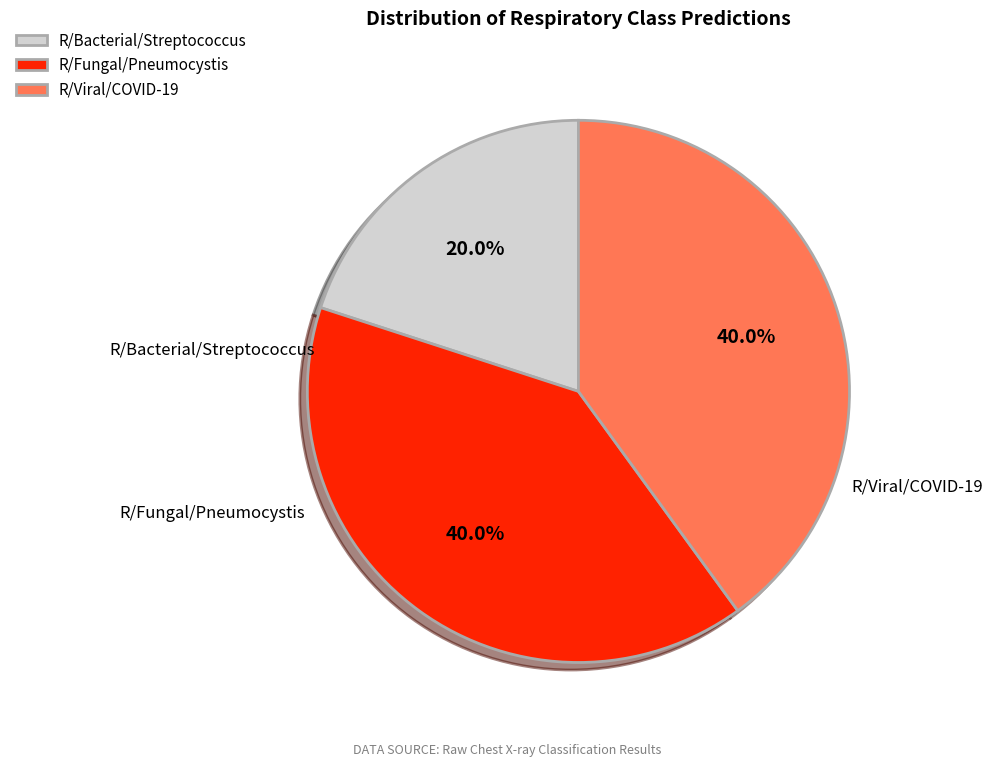

To the nearest percent, what portion does R/Viral/COVID-19 represent?

40%